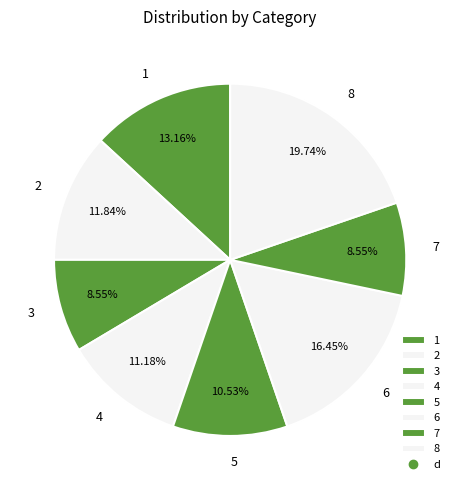

What is the largest slice in the pie chart?

8